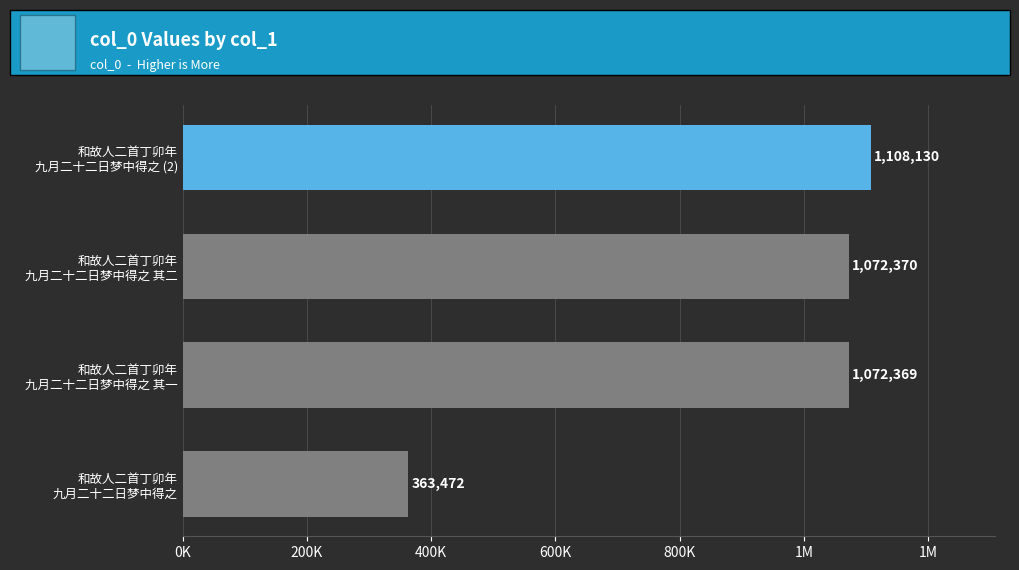

Are the bars grouped side by side (vs. stacked)?

No